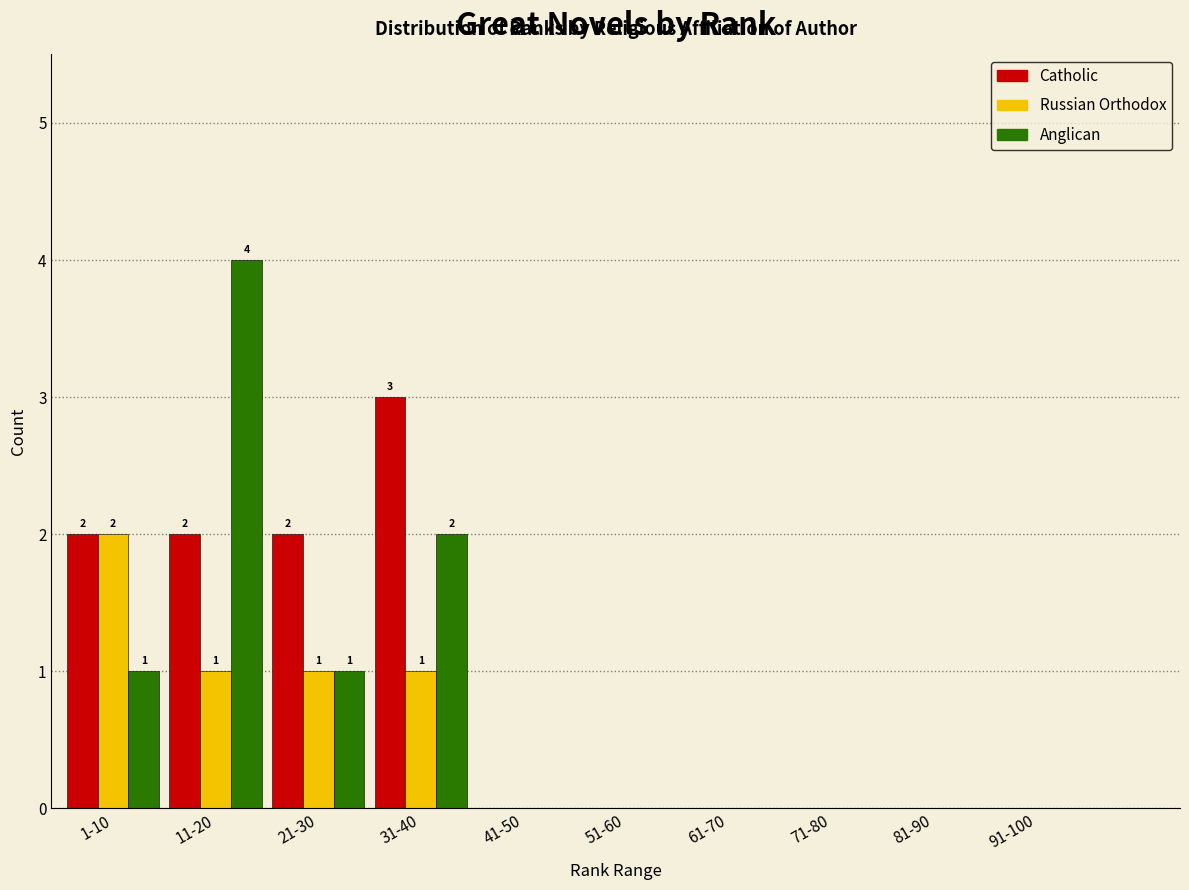

Reading left to right, extract all data points from this chart.

Catholic: 1-10=2	11-20=2	21-30=2	31-40=3	41-50=0	51-60=0	61-70=0	71-80=0	81-90=0	91-100=0
Russian Orthodox: 1-10=2	11-20=1	21-30=1	31-40=1	41-50=0	51-60=0	61-70=0	71-80=0	81-90=0	91-100=0
Anglican: 1-10=1	11-20=4	21-30=1	31-40=2	41-50=0	51-60=0	61-70=0	71-80=0	81-90=0	91-100=0